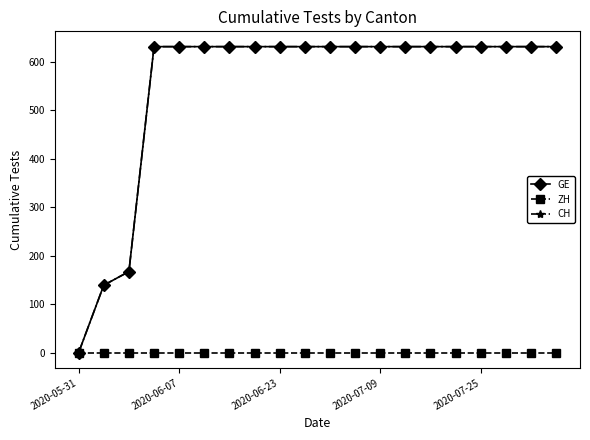

Is this an area chart (filled region under the line)?

No